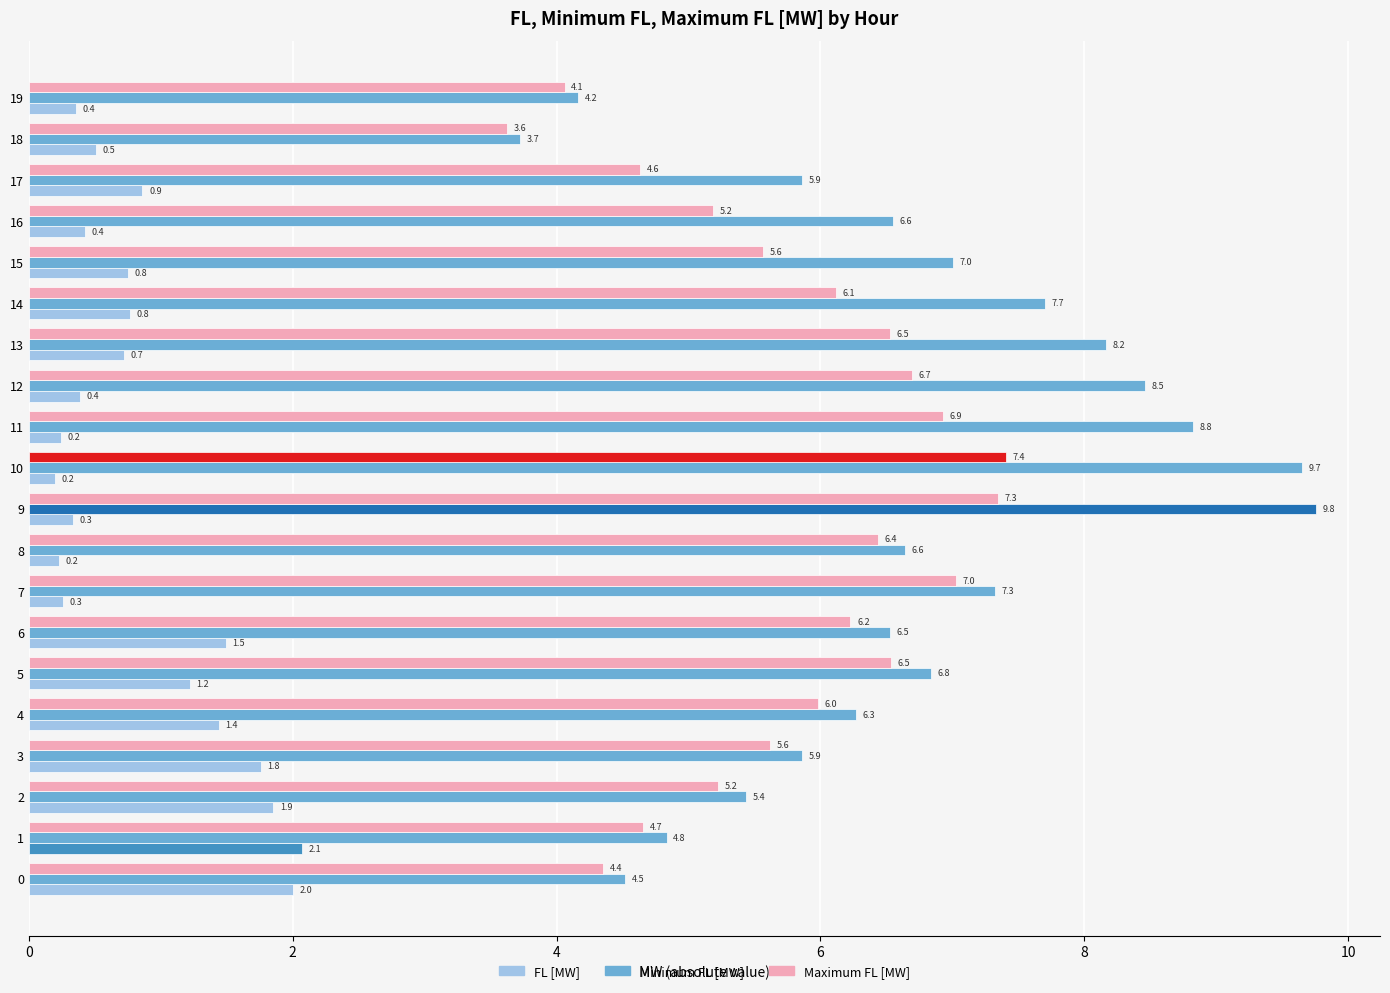

The FL [MW] series shows 0.2 at 14. True or false?

False